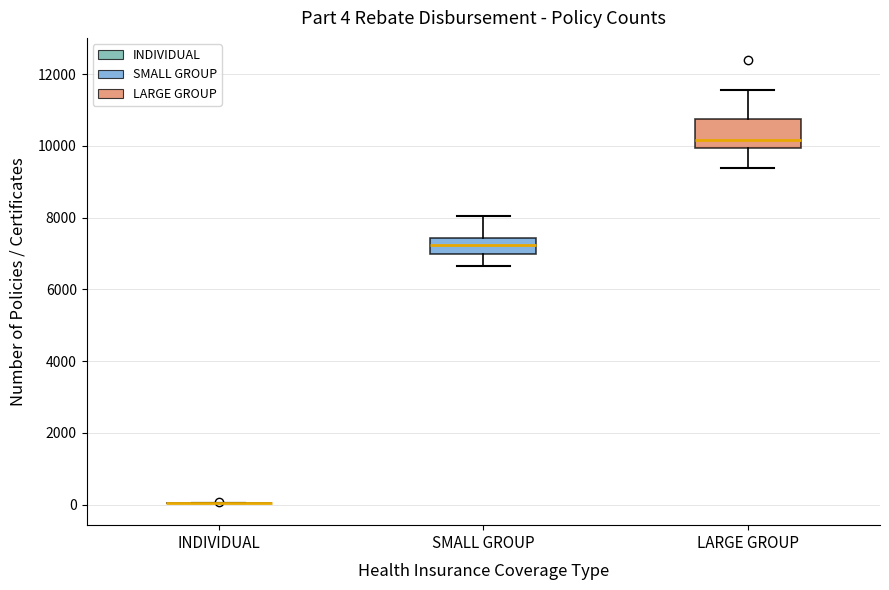

Which box is the tallest, from its lower edge to its upper edge?

LARGE GROUP